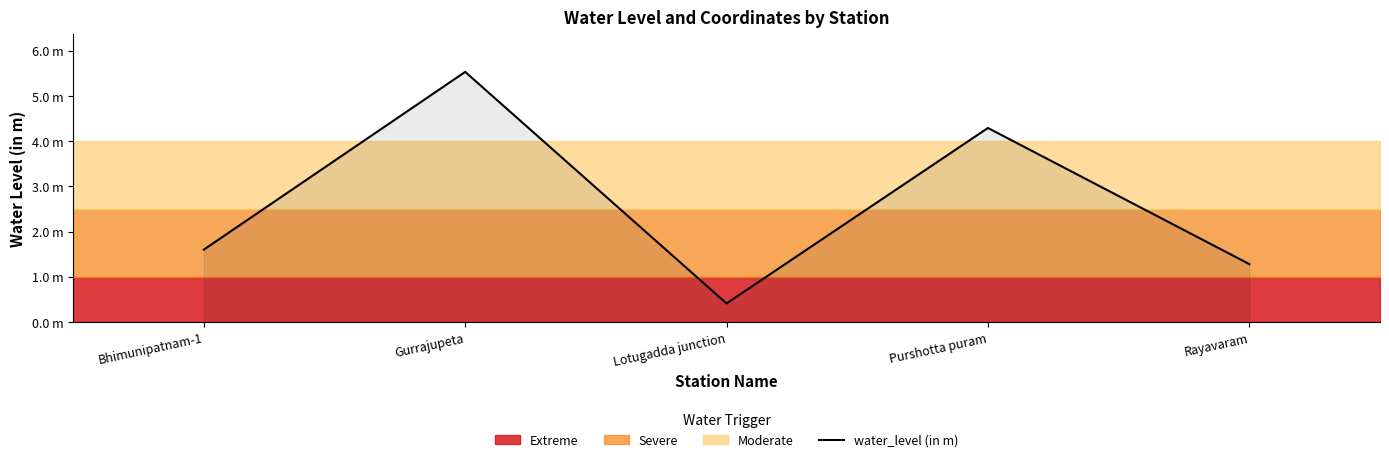

Reading left to right, list all the values displayed in this chart.

Bhimunipatnam-1=1.6	Gurrajupeta=5.5	Lotugadda junction=0.4	Purshotta puram=4.3	Rayavaram=1.3